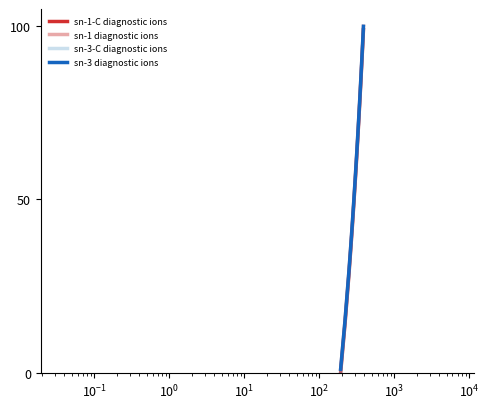

True or false: sn-3 diagnostic ions and sn-1 diagnostic ions intersect in this chart.

False